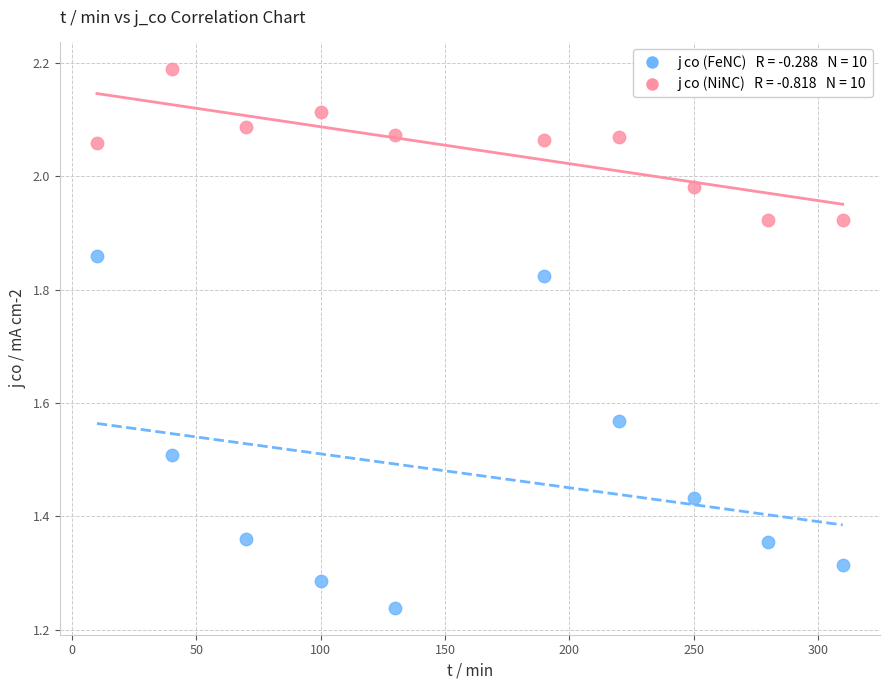

Across all data points, what is the range of X values (max minus min)?

300.0